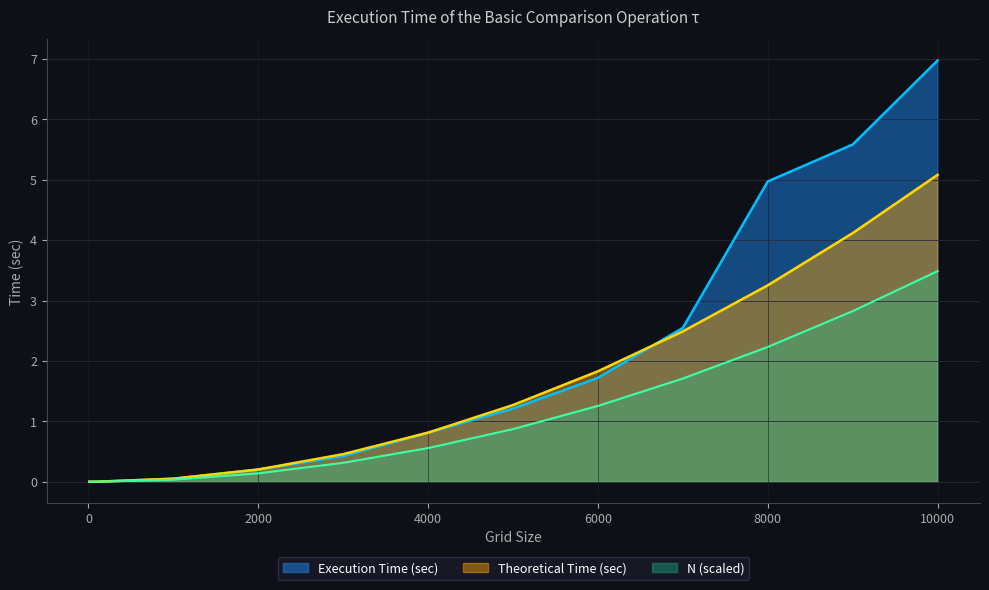

Does the chart display data point markers on the line(s)?

No